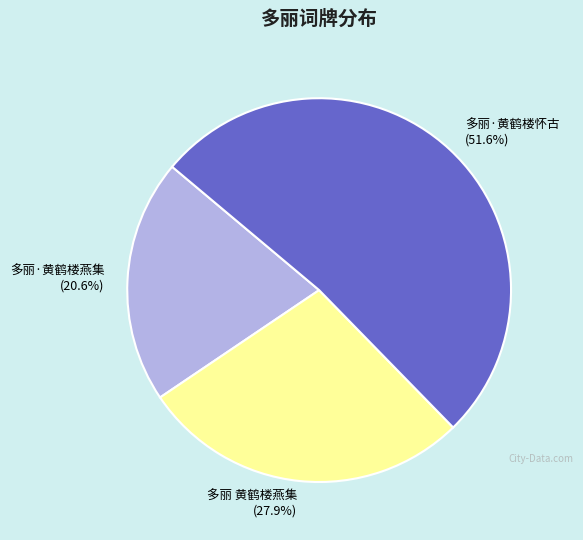

How many slices are in this pie chart?

3